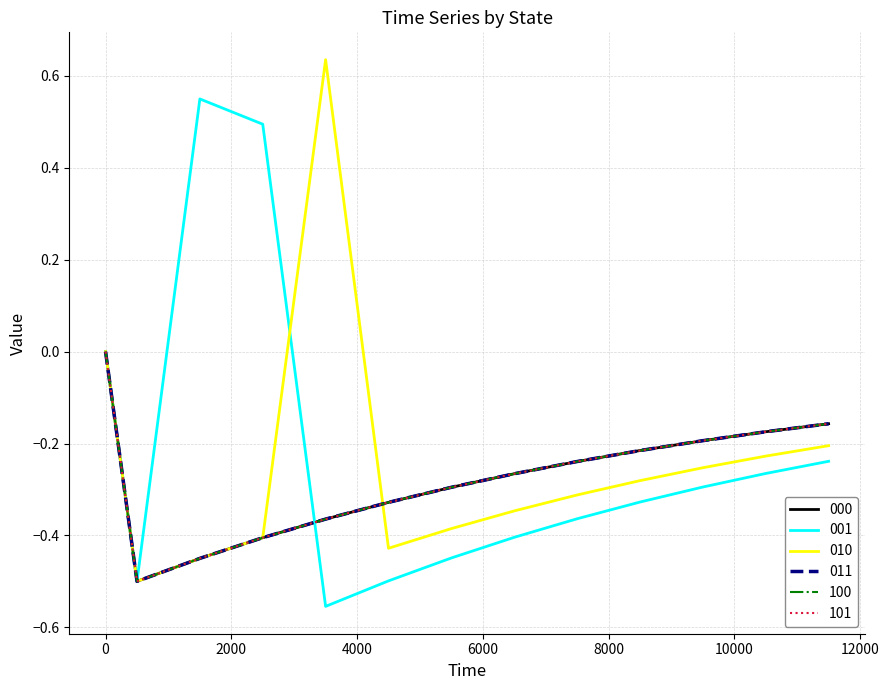

Reading left to right, list all the values displayed in this chart.

000: 0.0	-0.5	-0.5	-0.4	-0.4	-0.3	-0.3	-0.3	-0.2	-0.2	-0.2	-0.2	-0.2
001: 0.0	-0.5	0.6	0.5	-0.6	-0.5	-0.4	-0.4	-0.4	-0.3	-0.3	-0.3	-0.2
010: 0.0	-0.5	-0.5	-0.4	0.6	-0.4	-0.4	-0.3	-0.3	-0.3	-0.3	-0.2	-0.2
011: 0.0	-0.5	-0.5	-0.4	-0.4	-0.3	-0.3	-0.3	-0.2	-0.2	-0.2	-0.2	-0.2
100: 0.0	-0.5	-0.5	-0.4	-0.4	-0.3	-0.3	-0.3	-0.2	-0.2	-0.2	-0.2	-0.2
101: 0.0	-0.5	-0.5	-0.4	-0.4	-0.3	-0.3	-0.3	-0.2	-0.2	-0.2	-0.2	-0.2